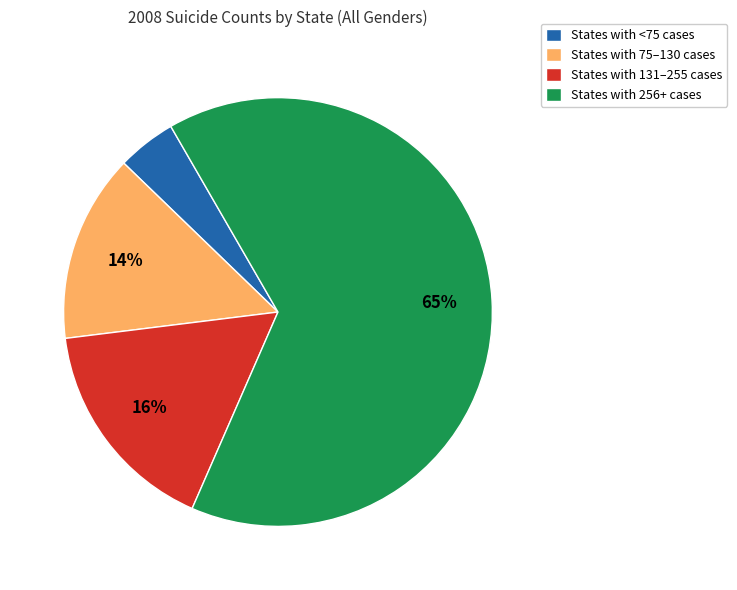

Rank the categories by value from lowest to highest.

States with <75 cases, States with 75–130 cases, States with 131–255 cases, States with 256+ cases